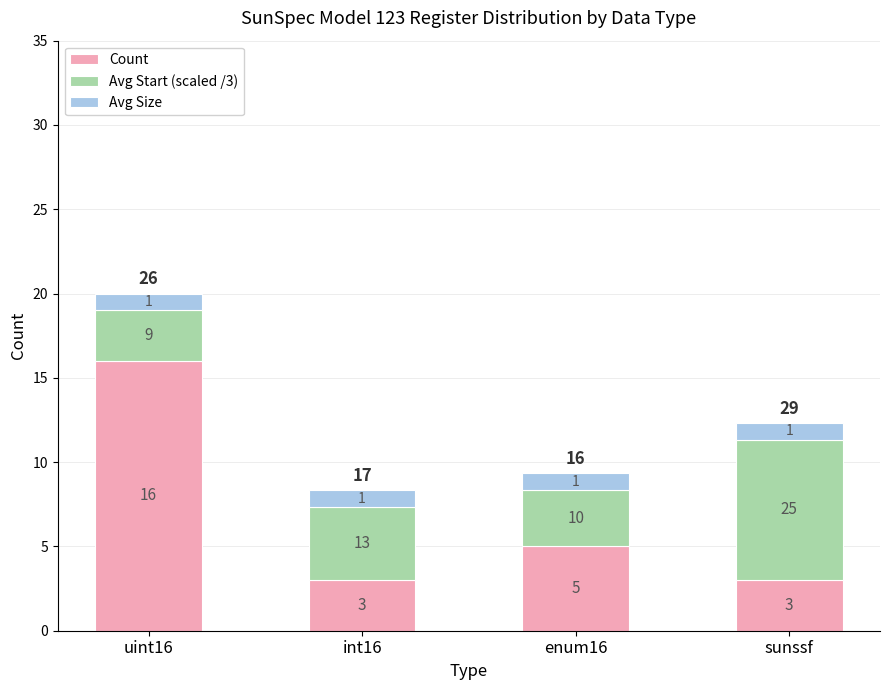

Are the bars horizontal?

No